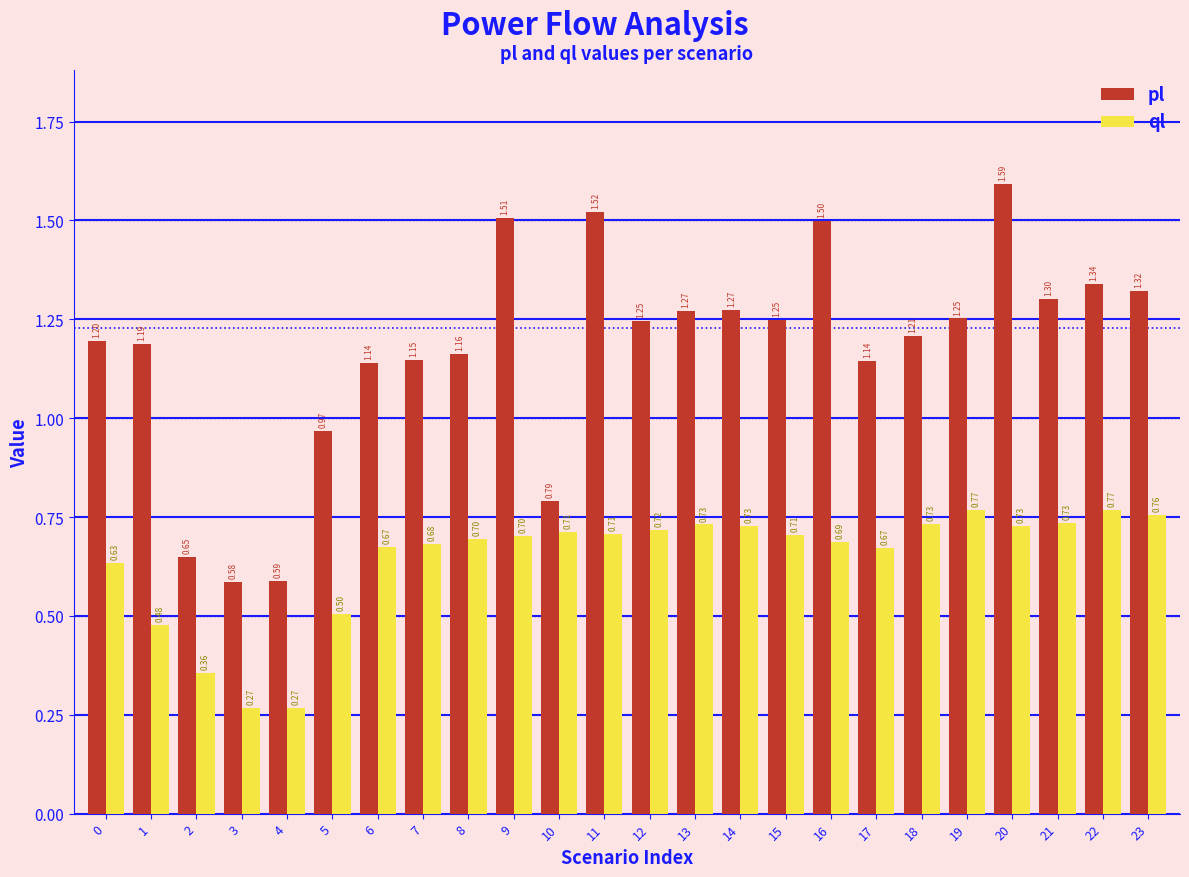

Is the value of pl at 19 greater than the value of ql at 23?

Yes